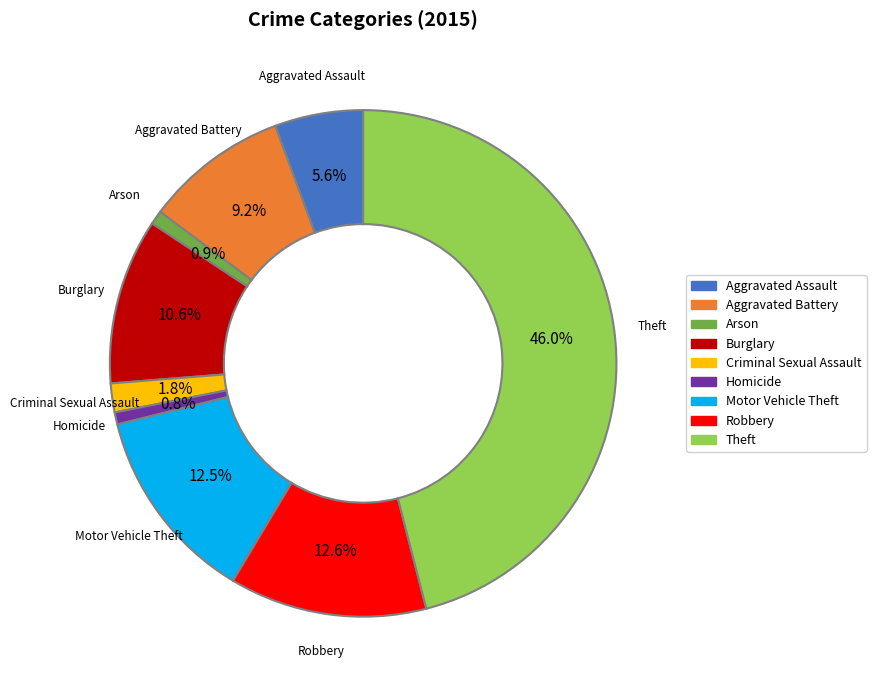

Is there a majority slice in this chart?

No